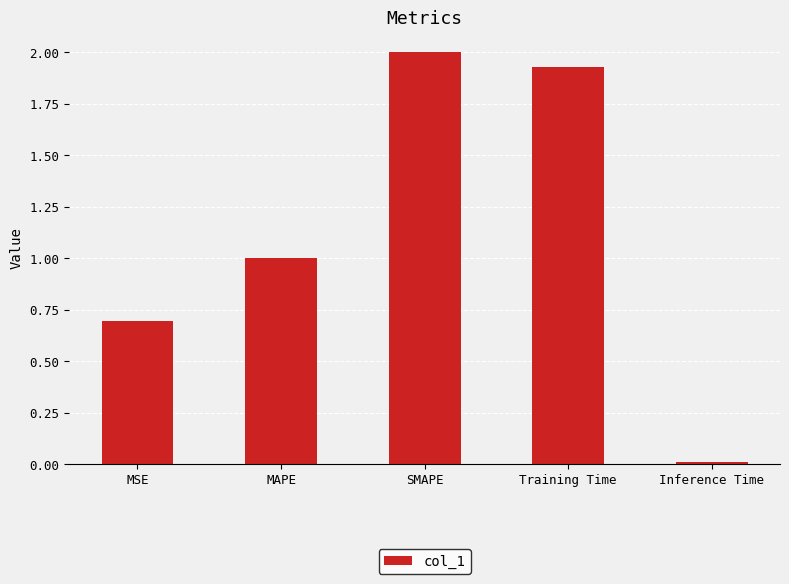

The value at MAPE is 1.0. True or false?

True